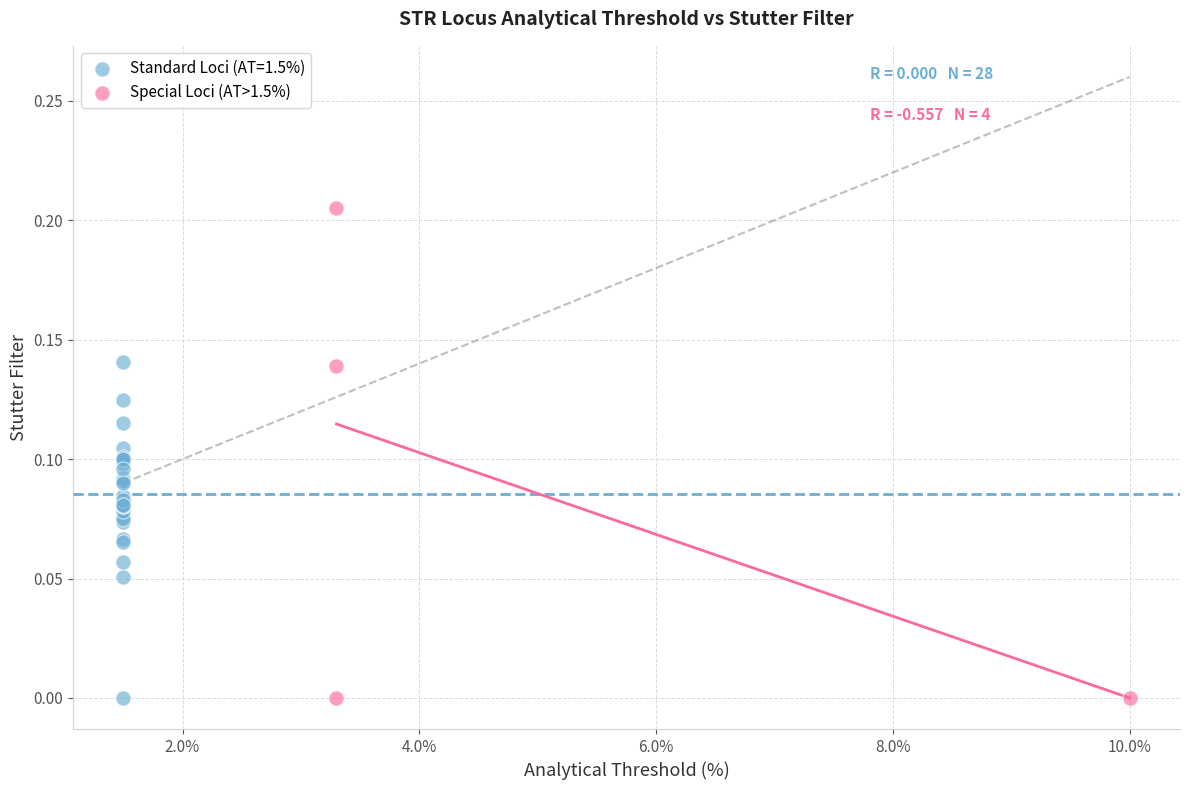

Which series contains the highest Y value?

Special Loci (AT>1.5%)